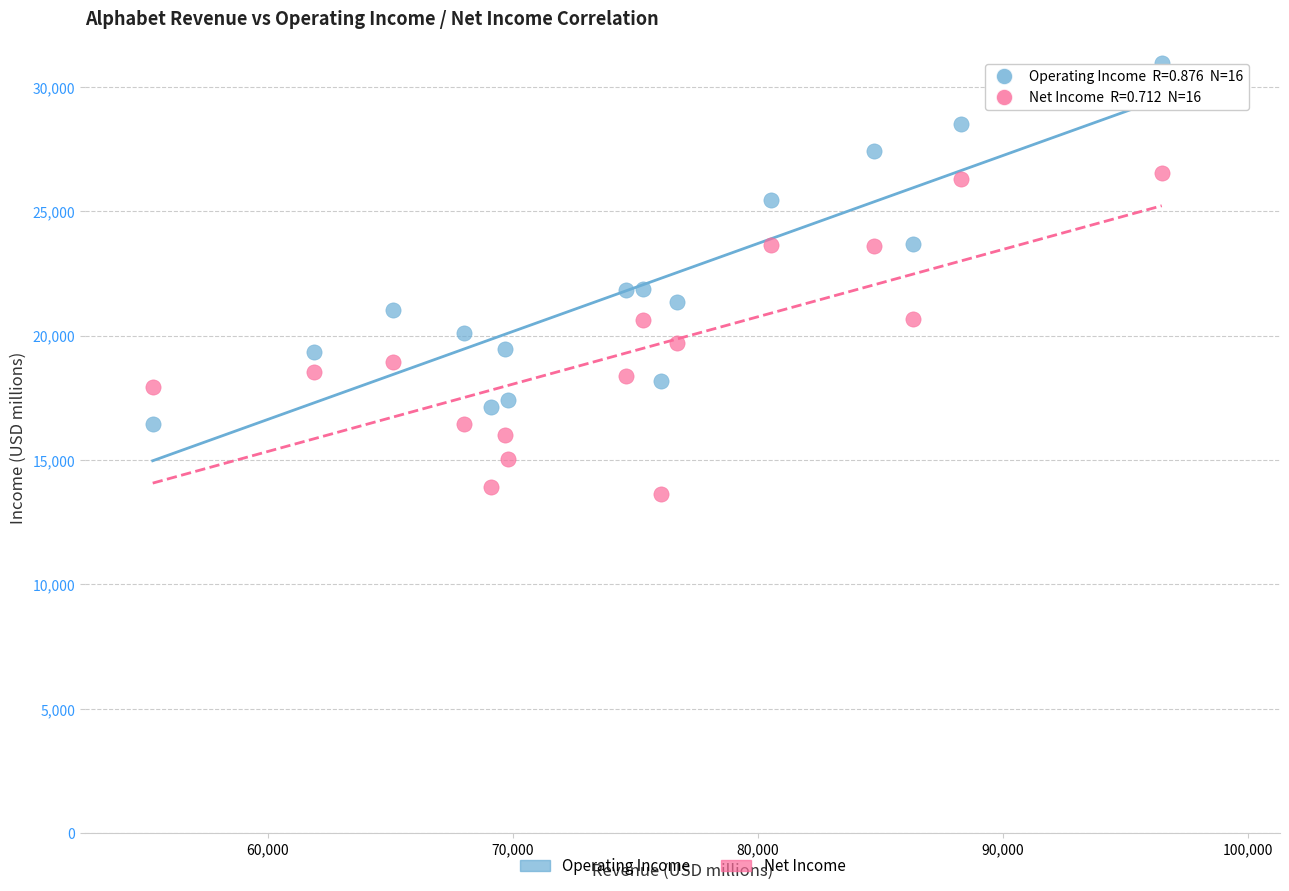

Across all data points, what is the range of X values (max minus min)?

41155